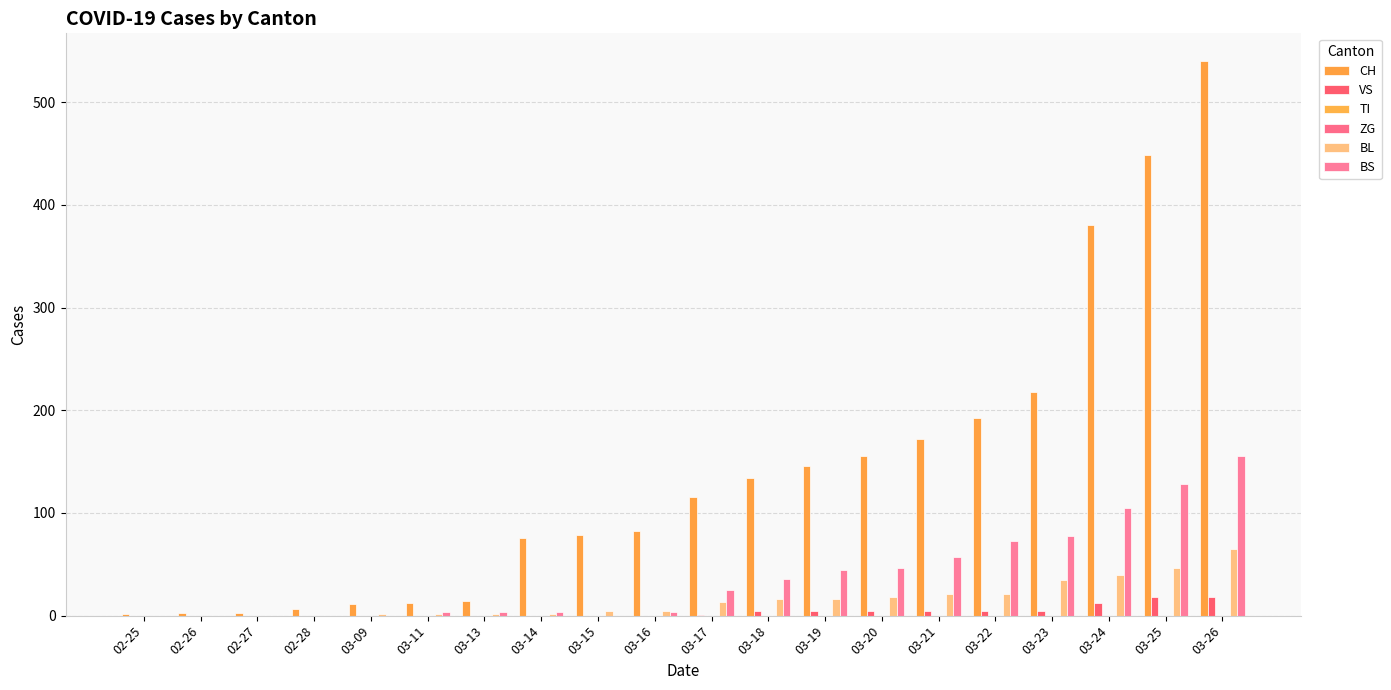

Reading right to left, list all the values displayed in this chart.

CH: 540	449	380	218	192	172	155	146	134	116	82	79	76	14	12	11	6	3	3	2
VS: 18	18	12	5	5	5	5	5	5	1	0	0	0	0	0	0	0	0	0	0
TI: 0	0	0	0	0	0	0	0	0	0	0	0	0	0	0	0	0	0	0	0
ZG: 0	0	0	0	0	0	0	0	0	0	0	0	0	0	0	0	0	0	0	0
BL: 65	46	40	35	21	21	18	16	16	13	5	5	2	2	2	2	0	0	0	0
BS: 155	128	105	78	73	57	46	44	36	25	4	0	4	4	4	0	0	0	0	0